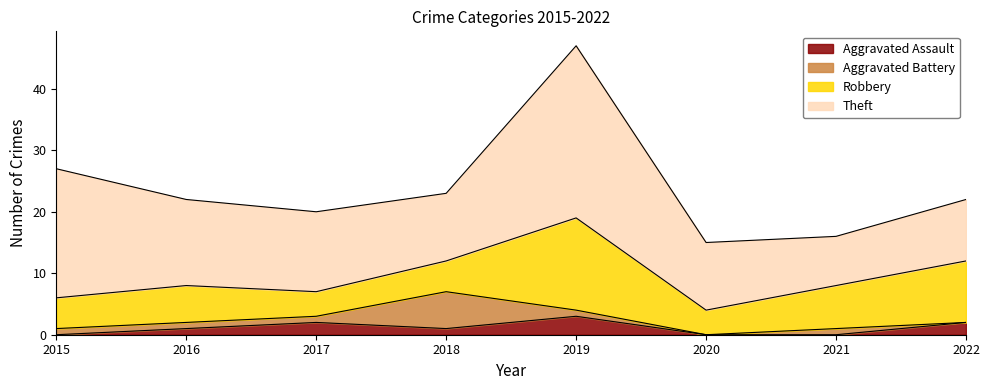

True or false: Theft and Aggravated Assault intersect in this chart.

False